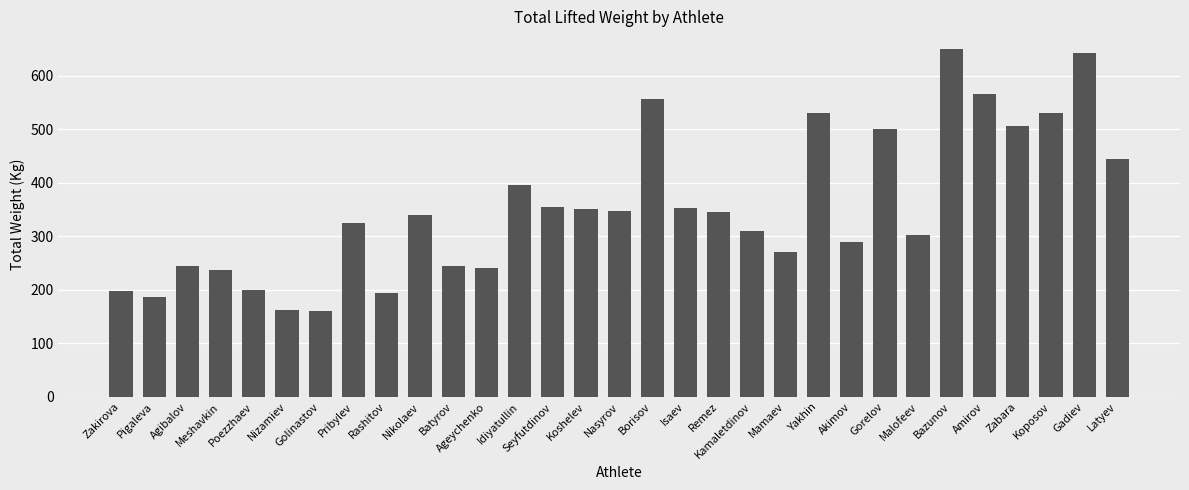

What is the ratio of the value at Seyfutdinov to the value at Zakirova?

1.8